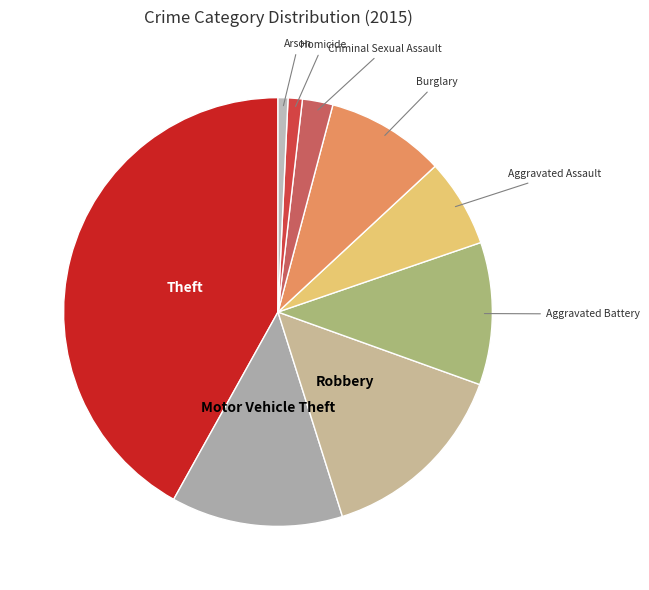

Count the number of slices in the pie.

9